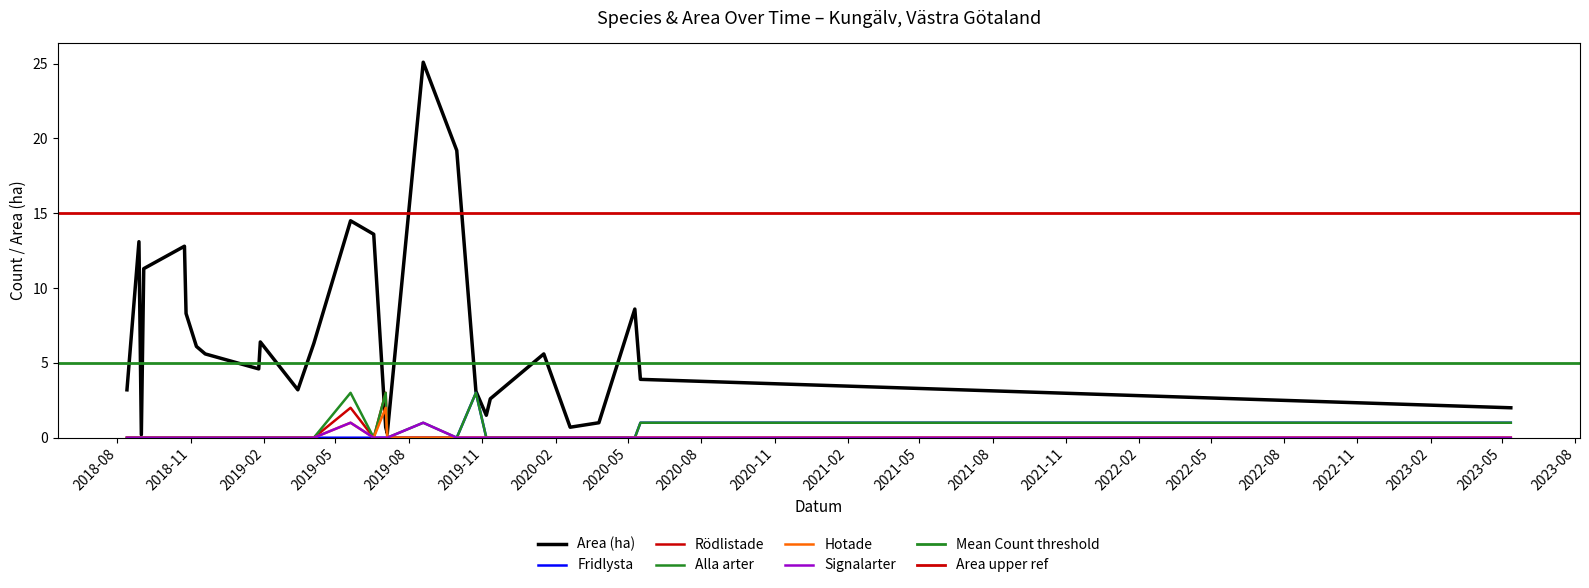

List the labels in order of Area (ha) value, smallest first.

2018-08-31, 2019-07-05, 2019-07-03, 2020-02-19, 2020-03-26, 2019-11-06, 2023-05-12, 2019-11-11, 2019-10-24, 2018-08-13, 2019-03-15, 2020-05-17, 2019-01-25, 2018-11-19, 2020-01-17, 2018-11-08, 2019-04-04, 2019-01-27, 2018-10-26, 2020-05-10, 2018-09-03, 2018-10-24, 2018-08-28, 2019-06-18, 2019-05-20, 2019-09-30, 2019-08-19